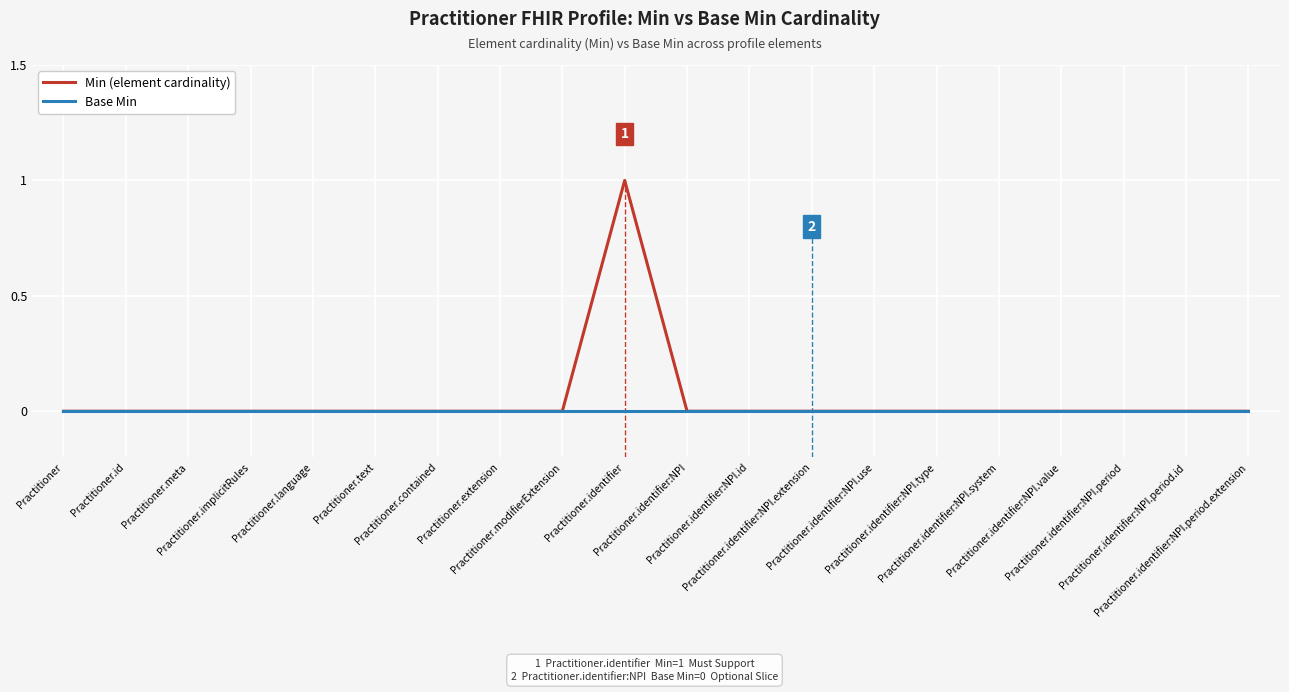

Which series has the widest spread of values?

Min (element cardinality)